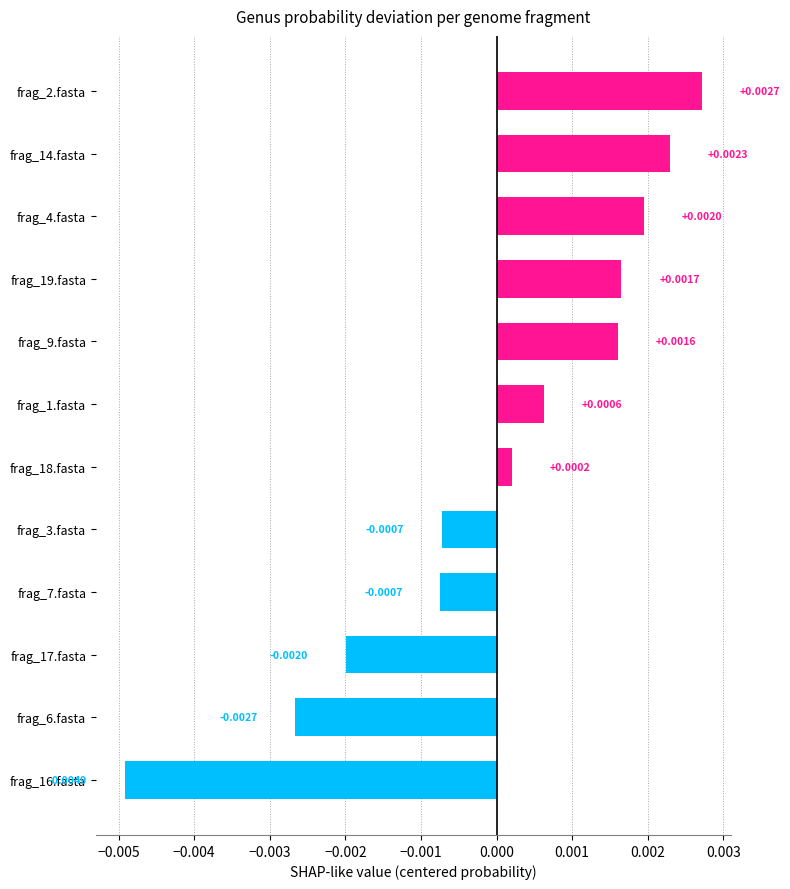

Between frag_18.fasta and frag_2.fasta, which is larger?

frag_2.fasta